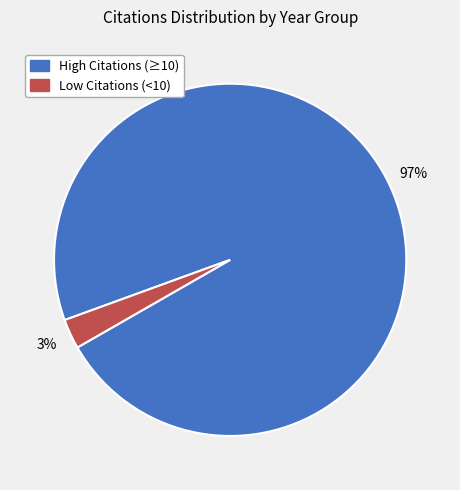

Which category has the smallest portion of the pie?

Low Citations (<10)